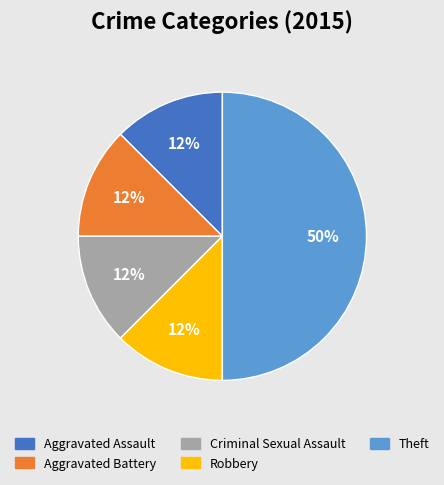

The Robbery slice represents 12% of the pie. True or false?

True